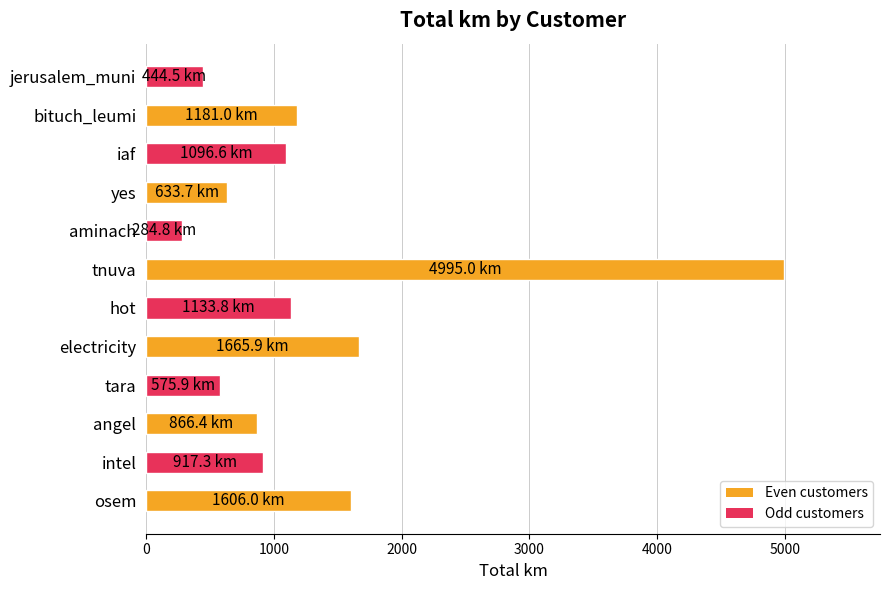

Does the chart contain stacked bars?

No